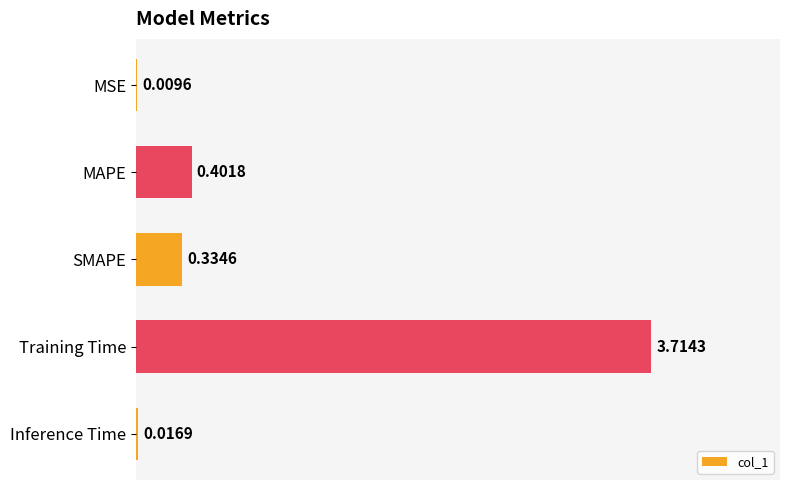

What is the change in value from MAPE to Training Time?

+3.3